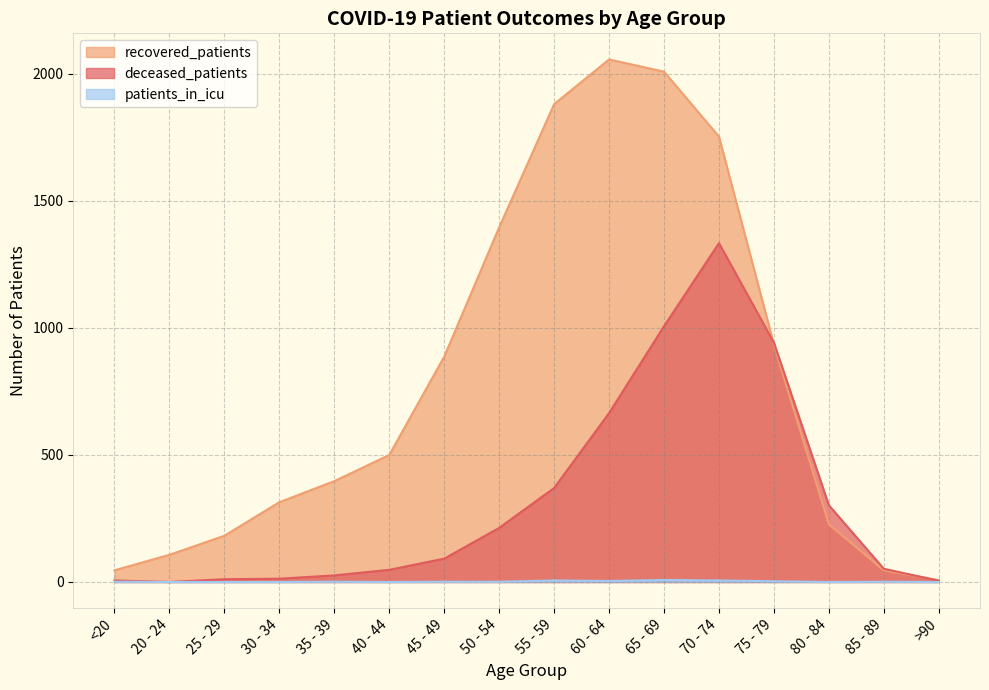

At how many categories does at least one series exceed 859?

7